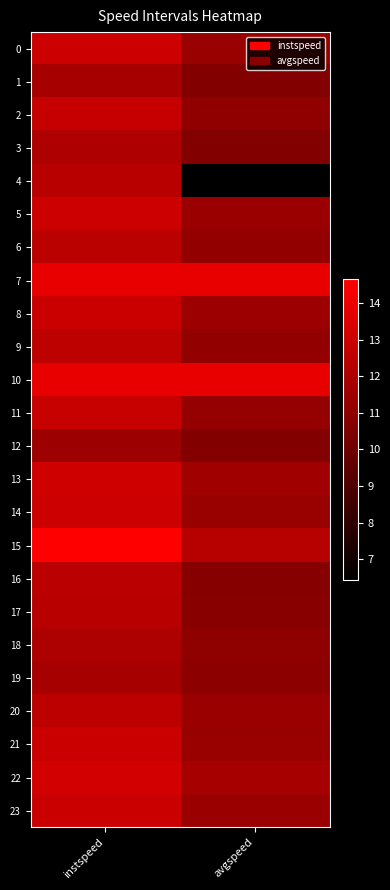

Count the number of categories in the chart.

2